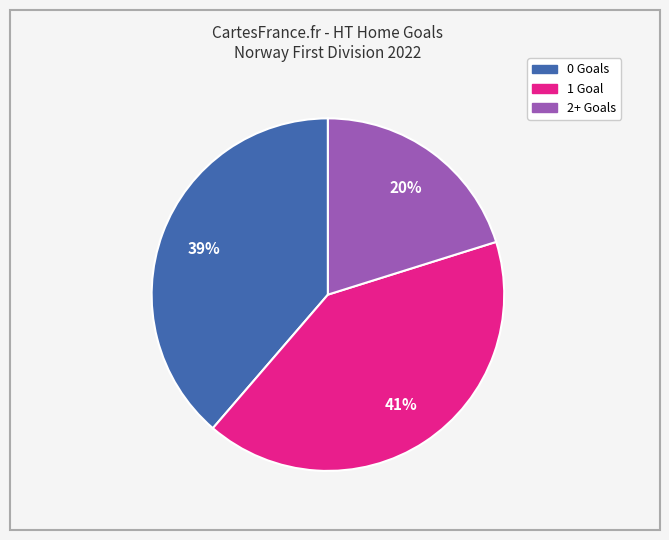

To the nearest percent, what is the average slice percentage?

33%